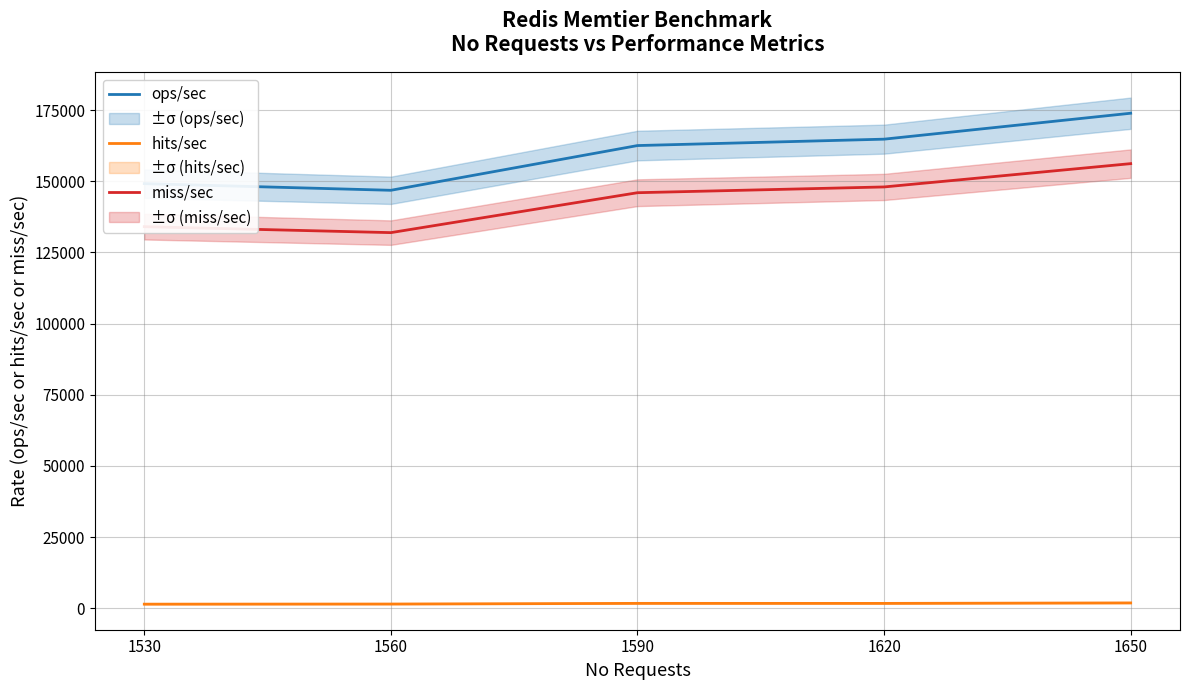

Rank the categories by hits/sec value from highest to lowest.

1650, 1590, 1620, 1560, 1530